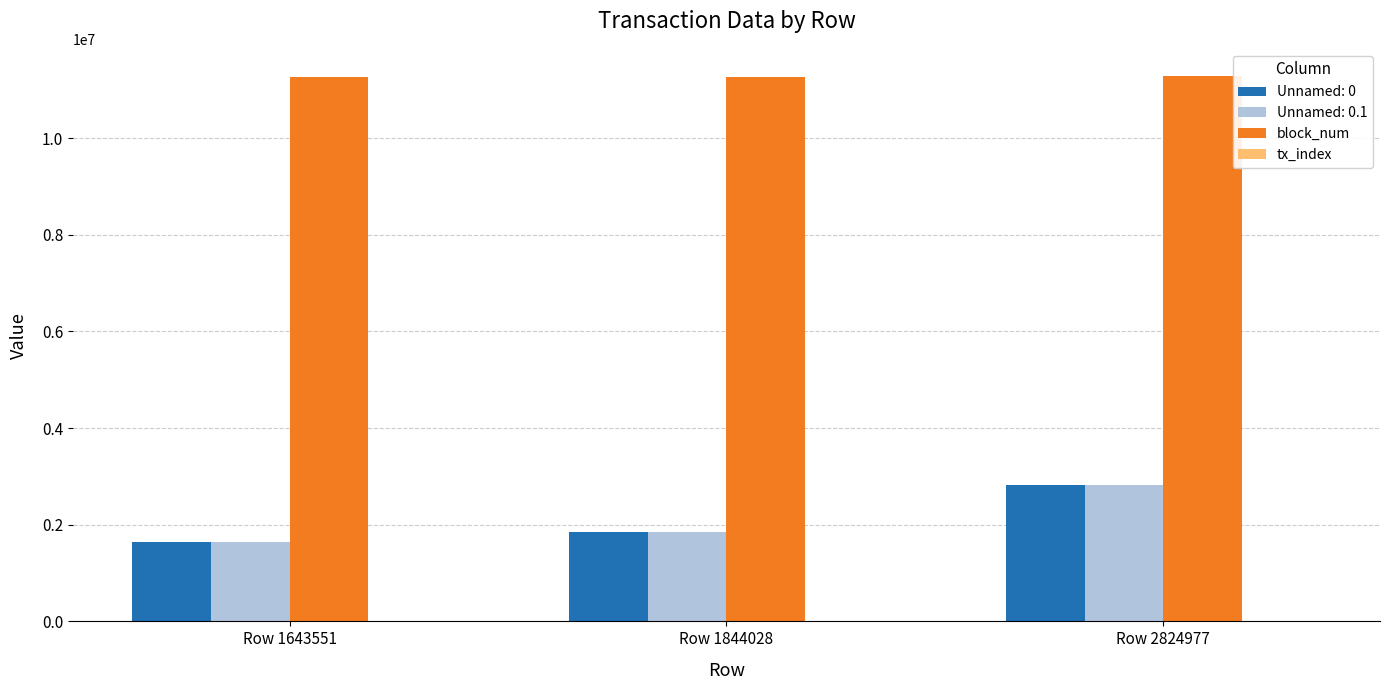

Is the value of Unnamed: 0 at Row 1643551 greater than the value of block_num at Row 2824977?

No